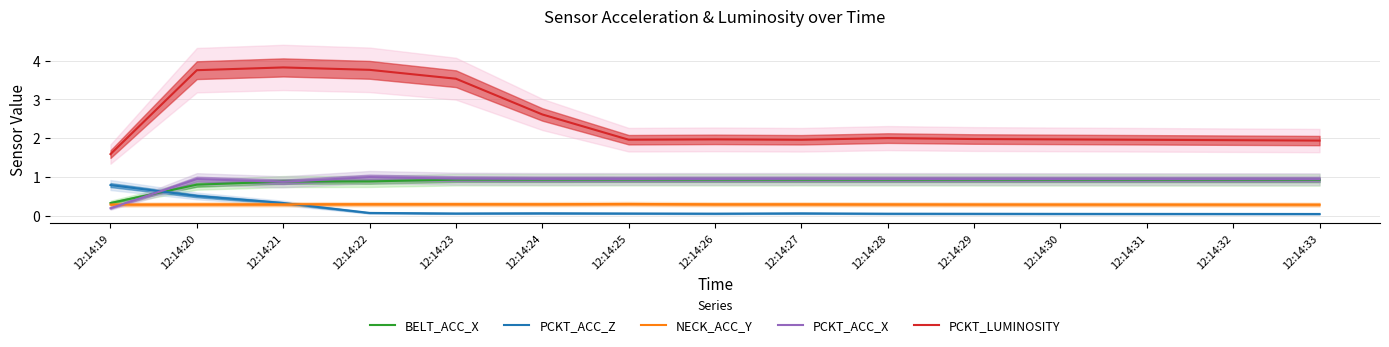

What is the spread (max minus min) of values at 12:14:31?

1.9